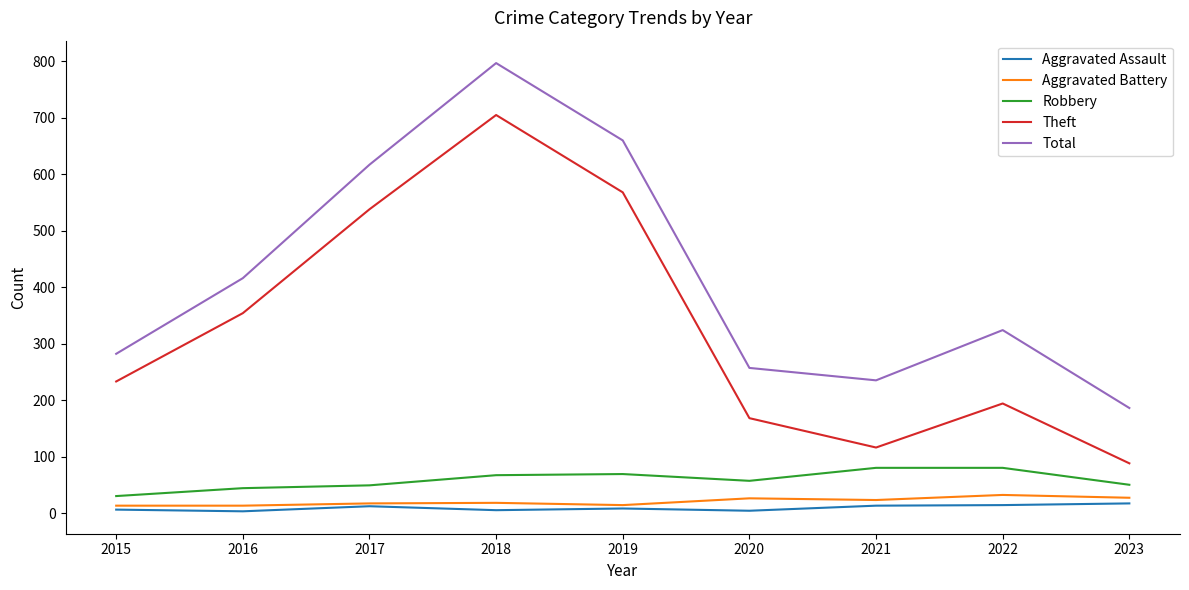

What is the maximum value shown in the chart?

797